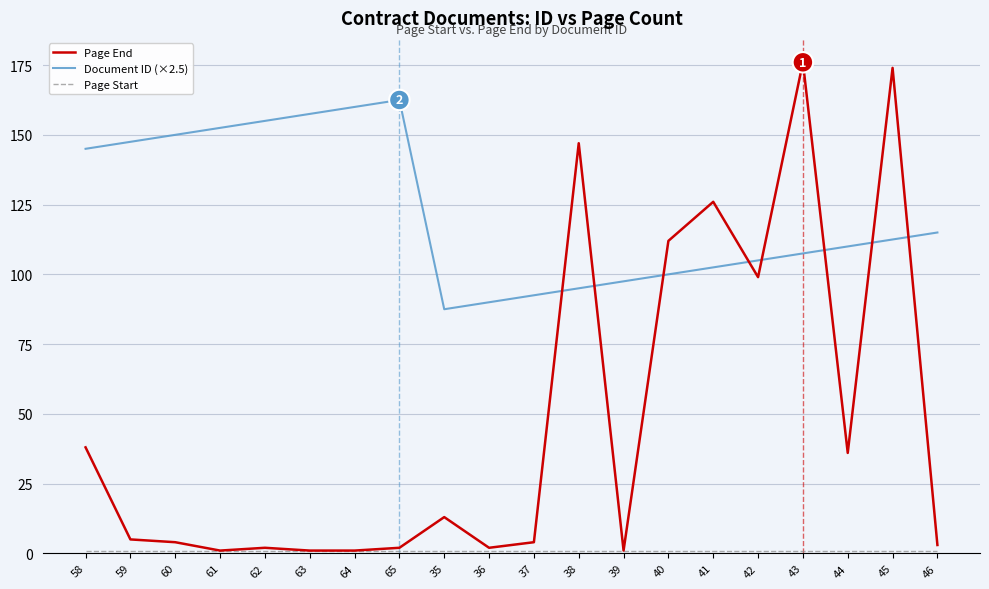

Which series ends up on top after the final intersection of Page End and Document ID (×2.5)?

Document ID (×2.5)